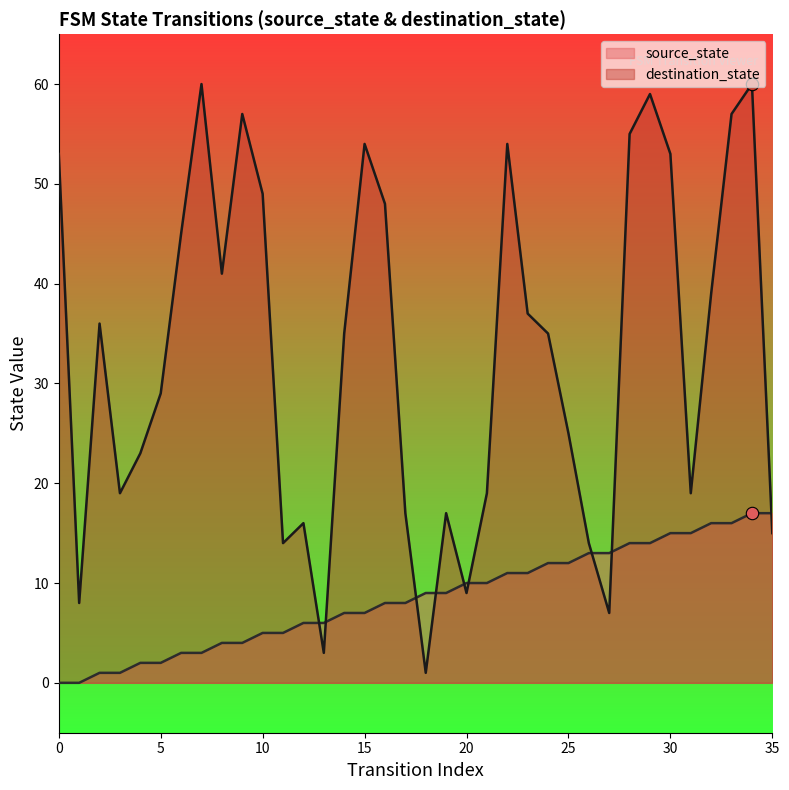

Is the value of source_state at 8 greater than the value of destination_state at 16?

No